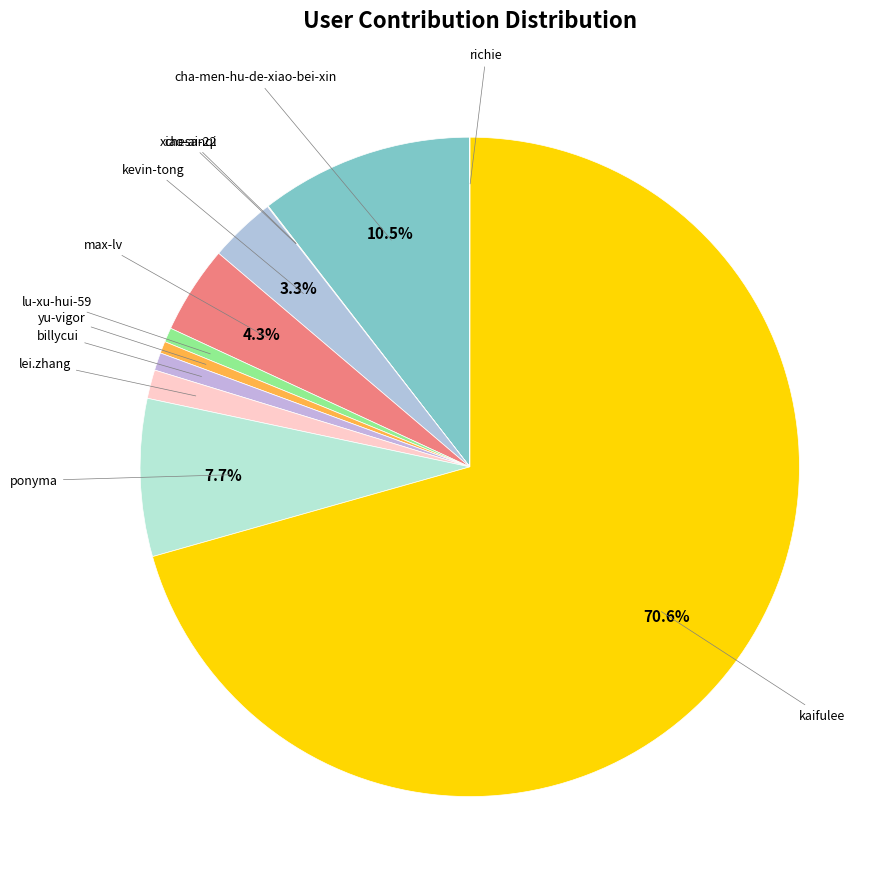

Approximately how many times larger is the value at billycui compared to yu-vigor?

1.5